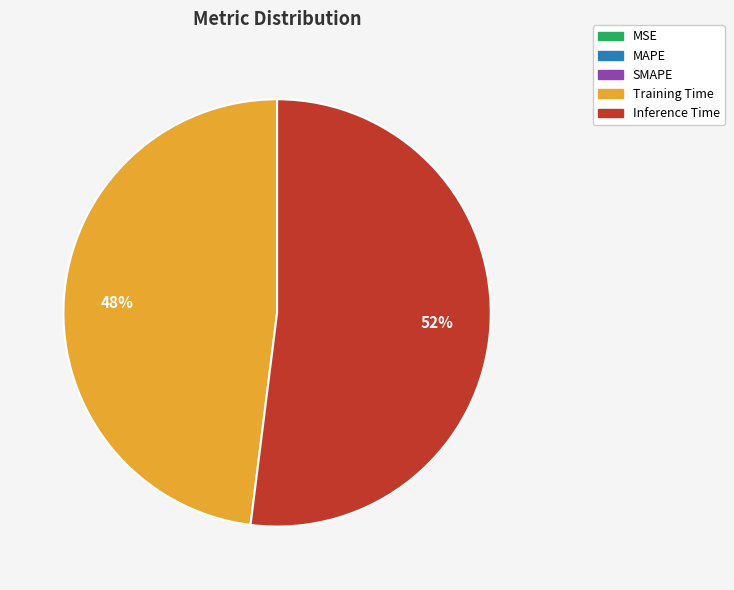

To the nearest percent, what is the average slice percentage?

20%